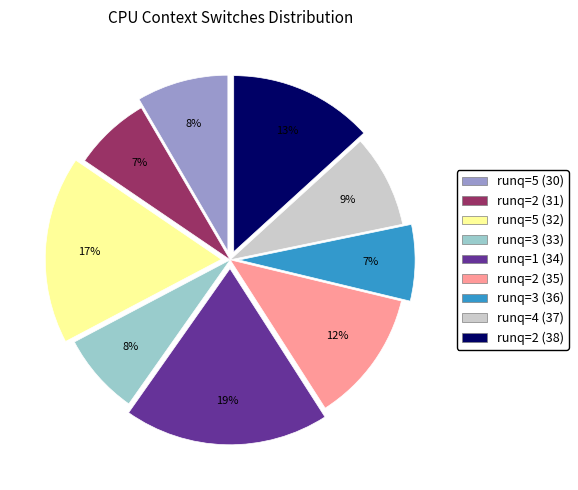

Is there a majority slice in this chart?

No